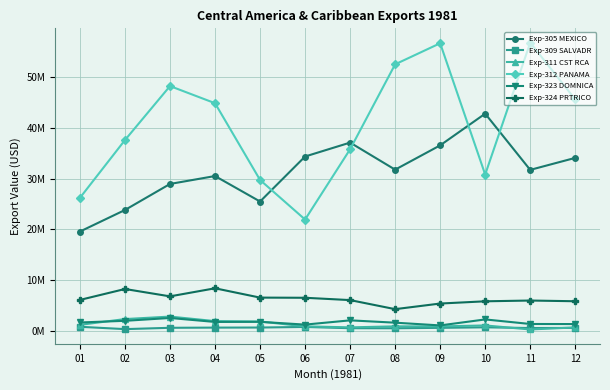

At 11, list the series in order from smallest to largest.

Exp-311 CST RCA, Exp-309 SALVADR, Exp-323 DOMNICA, Exp-324 PRTRICO, Exp-305 MEXICO, Exp-312 PANAMA